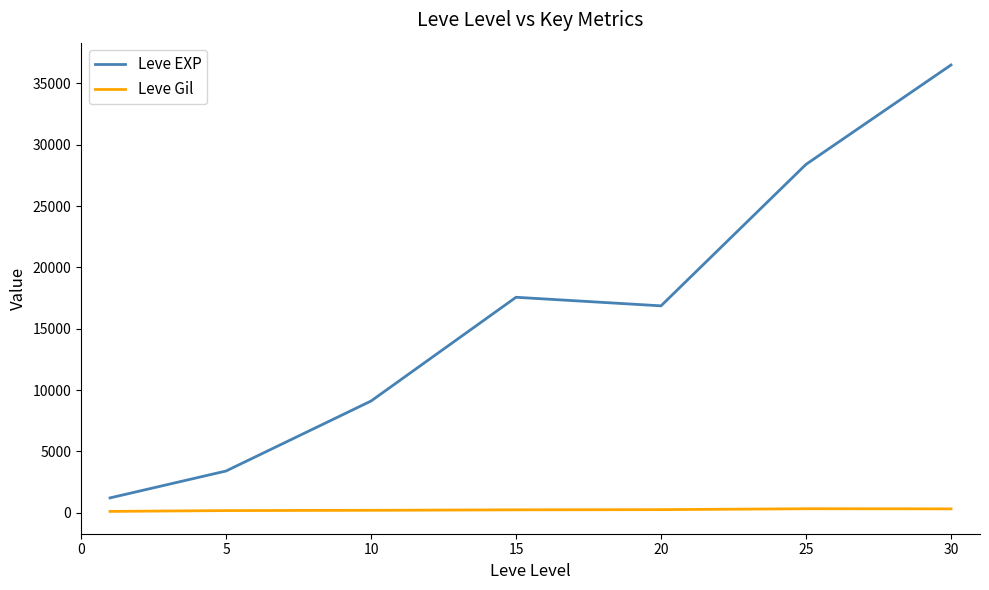

Does the chart have visible grid lines?

No